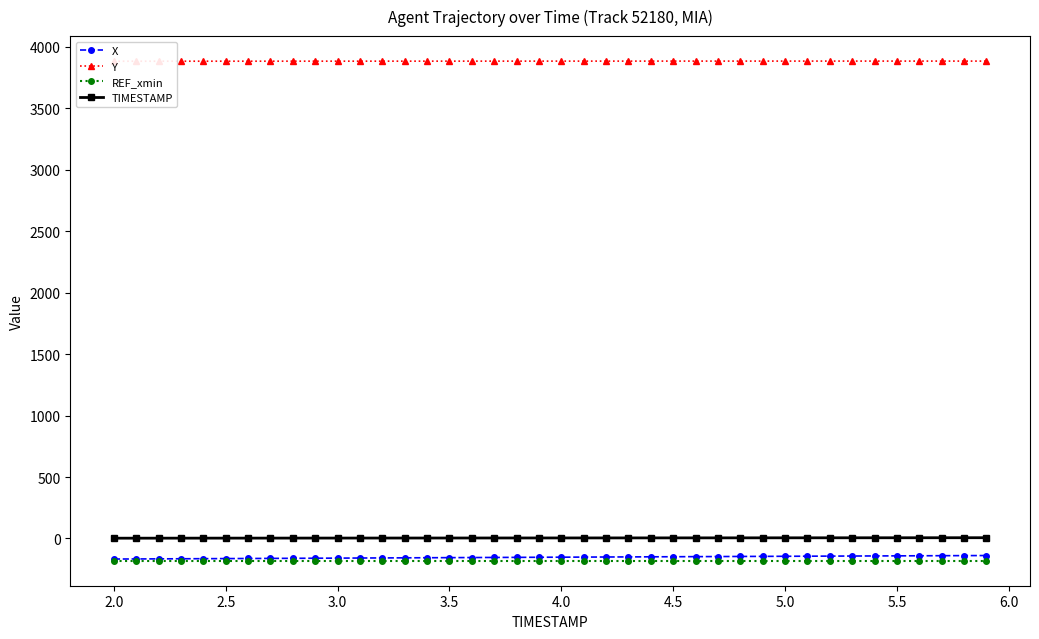

Which series has the largest total across all categories?

Y